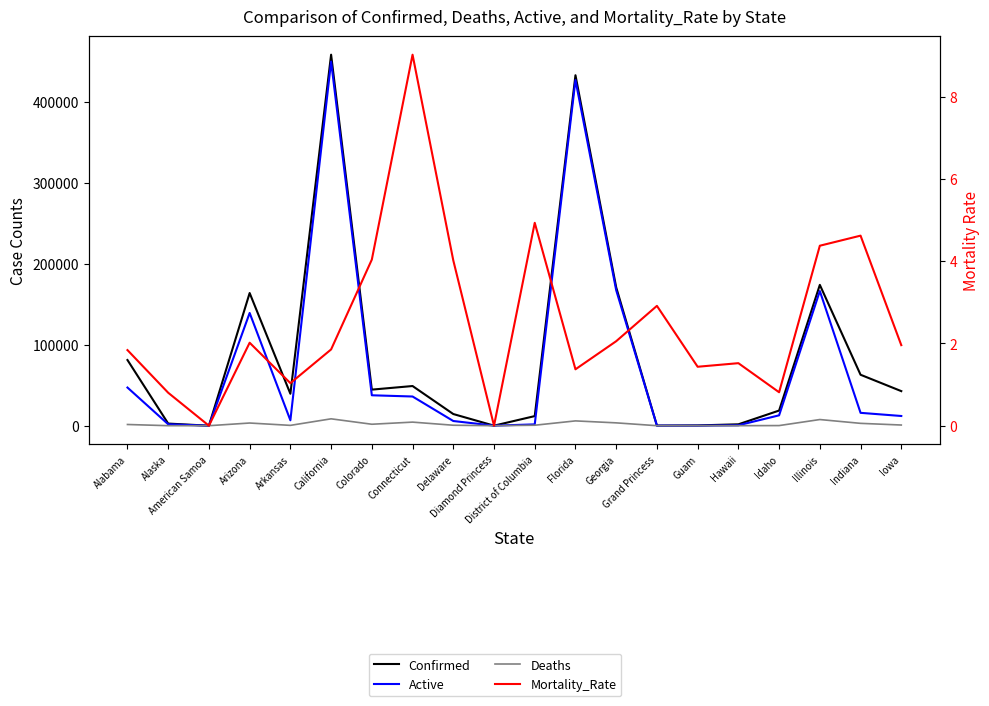

What is the value of the Confirmed point at the 16th from the left?

1711.0